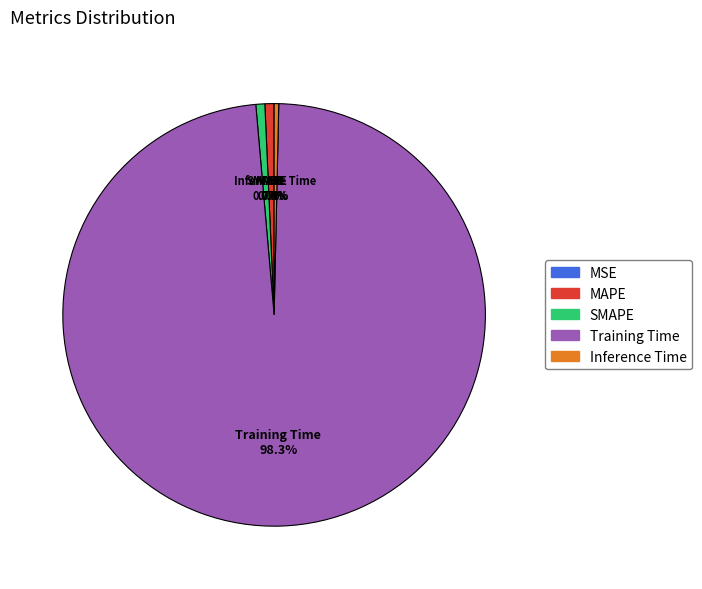

To the nearest percent, what is the combined percentage of Training Time and Inference Time?

99%